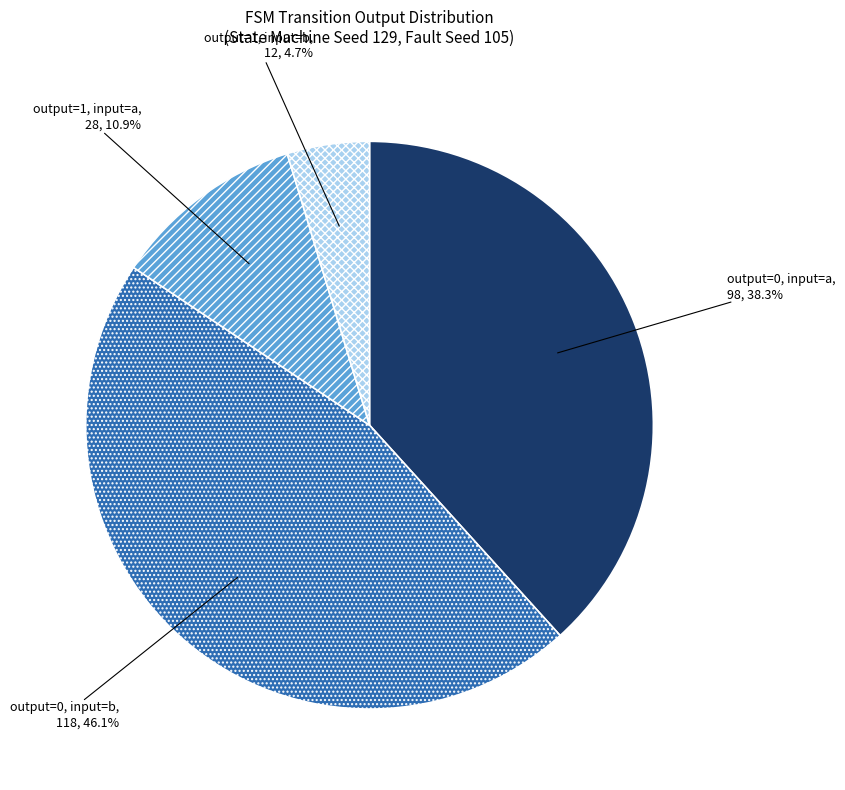

Does any single category account for the majority?

No